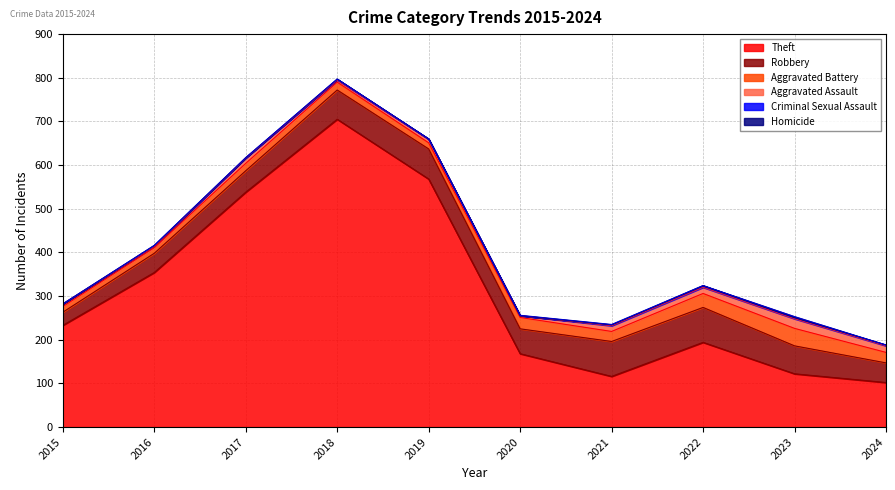

What is the greatest value displayed?

705